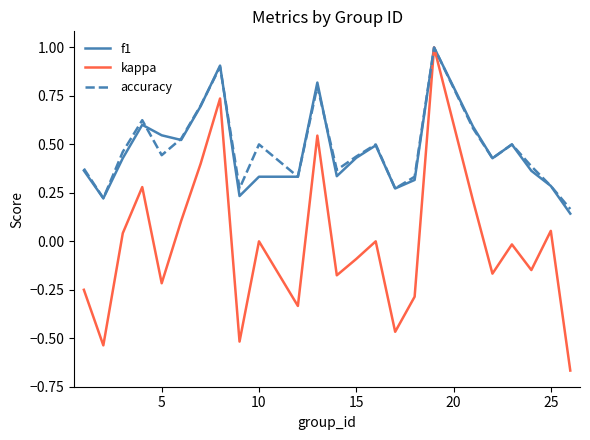

What is the maximum value shown in the chart?

1.0